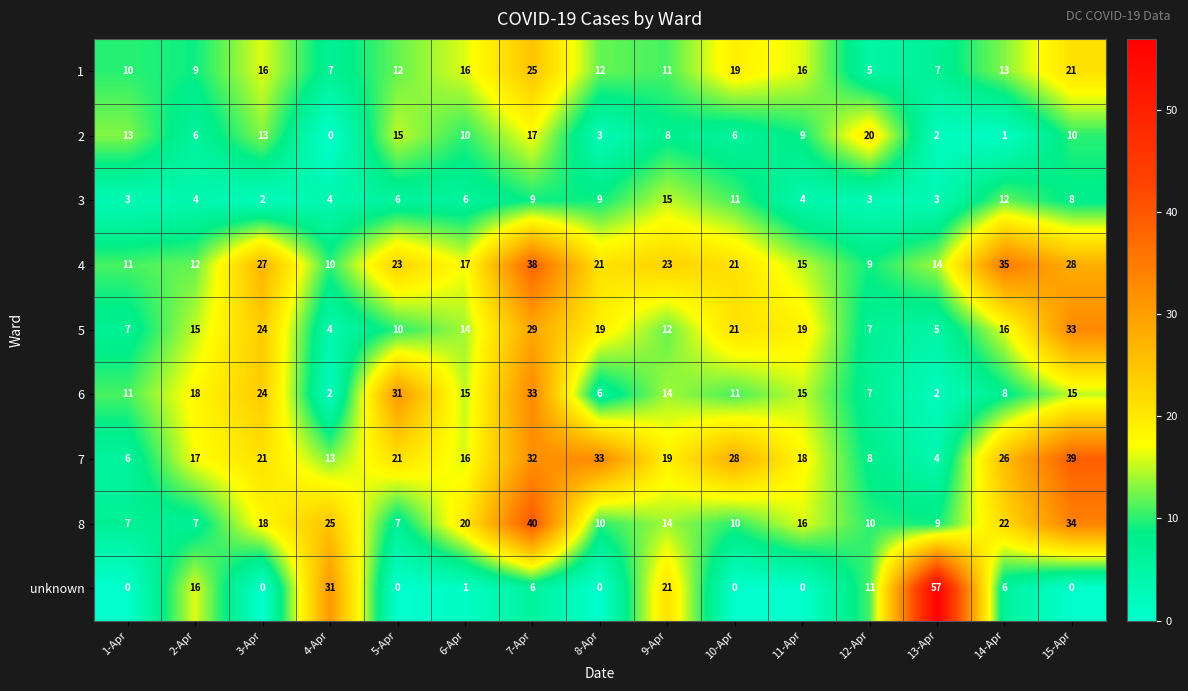

What is the highest value of the 6 series?

33